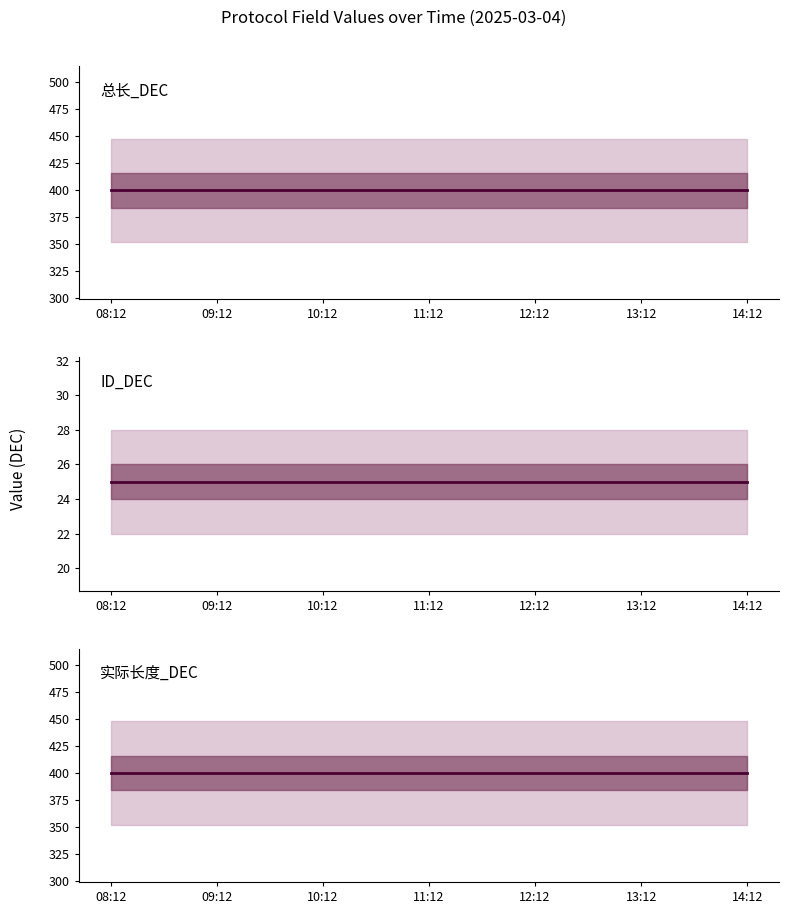

True or false: 总长_DEC has a value of 119 at 12:12.

False